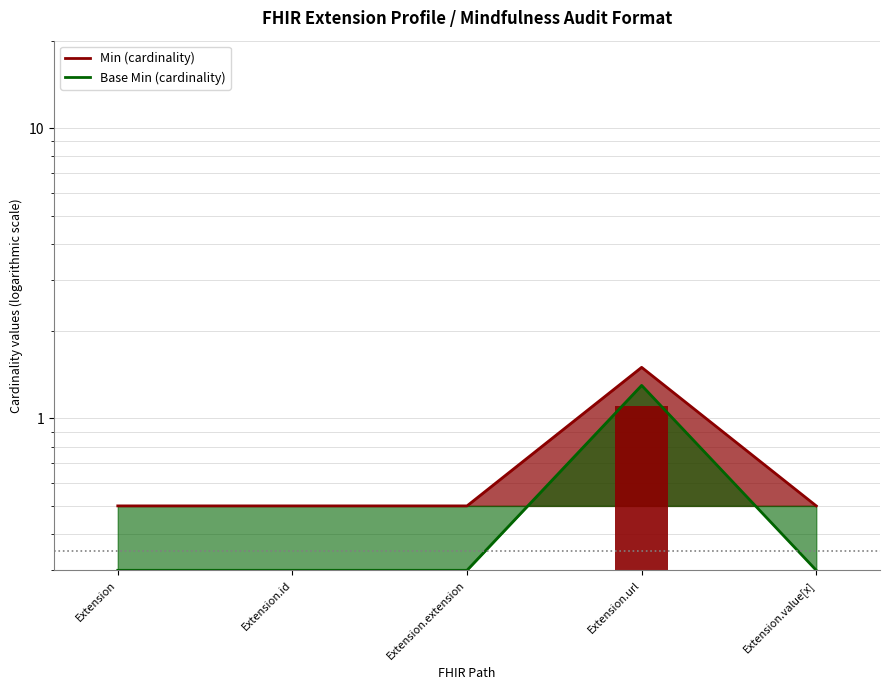

At which category is the sum across all series the highest?

Extension.url